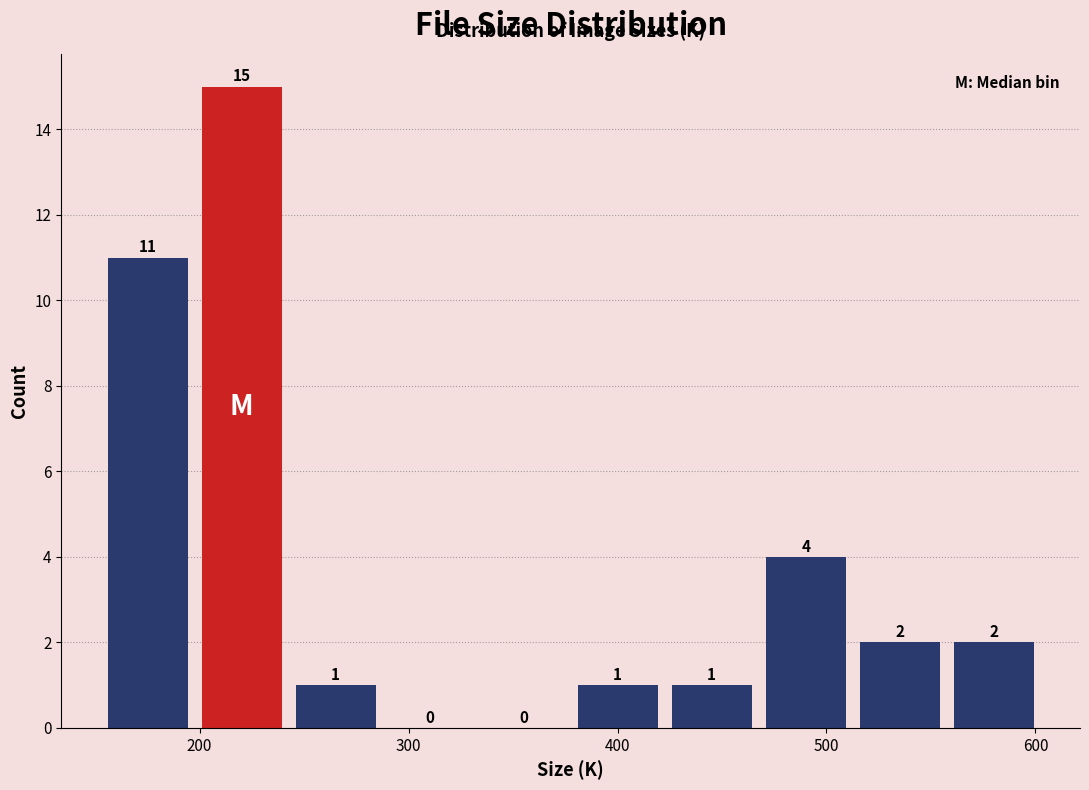

Reading left to right, transcribe this chart: for each bar, give the range it covers on the x-axis and its height. The bar edges are not printed on the chart, so give them approximately, as read against the axis.

150 to 200: 11
200 to 240: 15
240 to 290: 1
290 to 330: 0
330 to 380: 0
380 to 420: 1
420 to 470: 1
470 to 510: 4
510 to 560: 2
560 to 600: 2